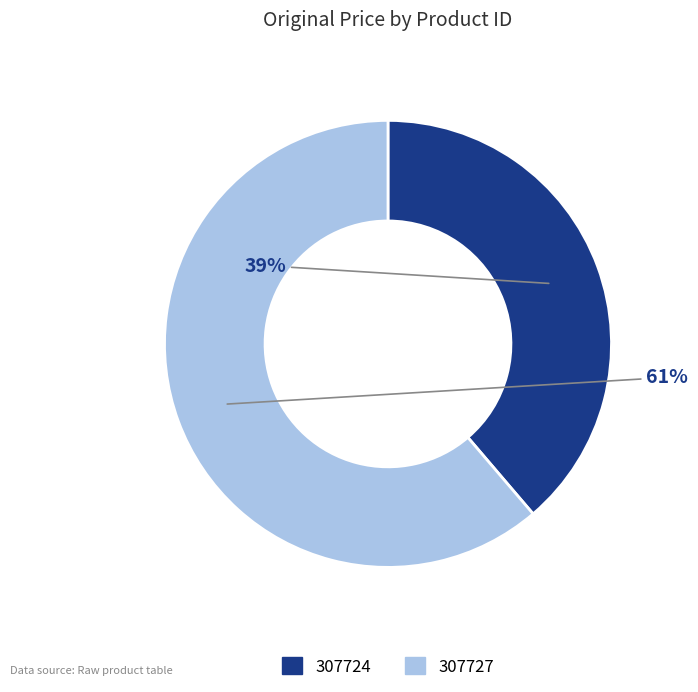

How many segments does this pie chart have?

2